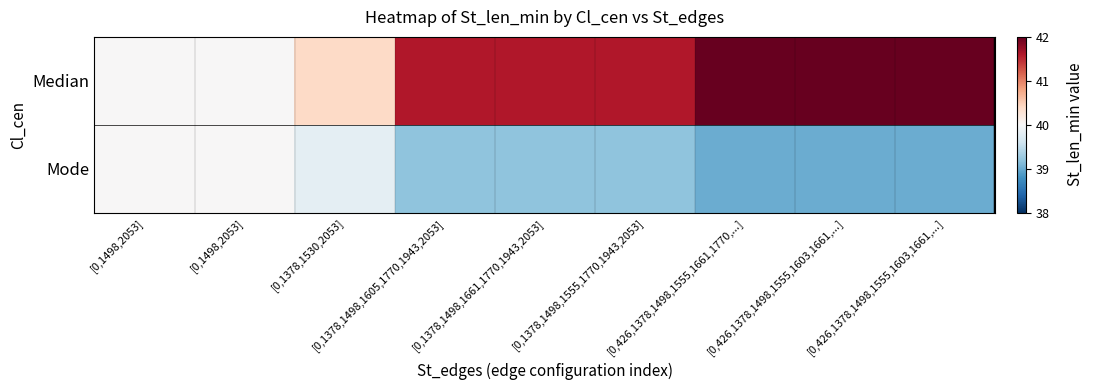

List the series in order of their overall mean, highest first.

Median, Mode